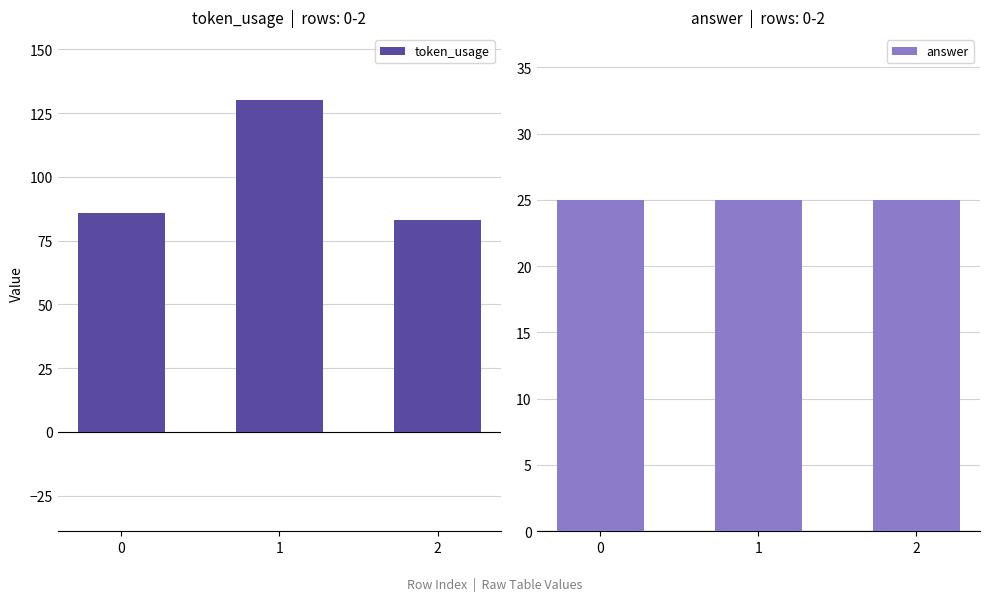

Which series changed the most between 0 and 1?

token_usage